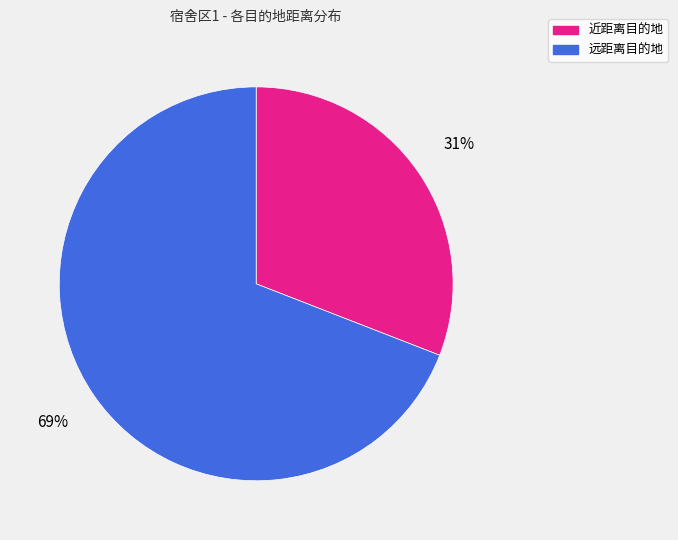

To the nearest percent, what is the average slice percentage?

50%